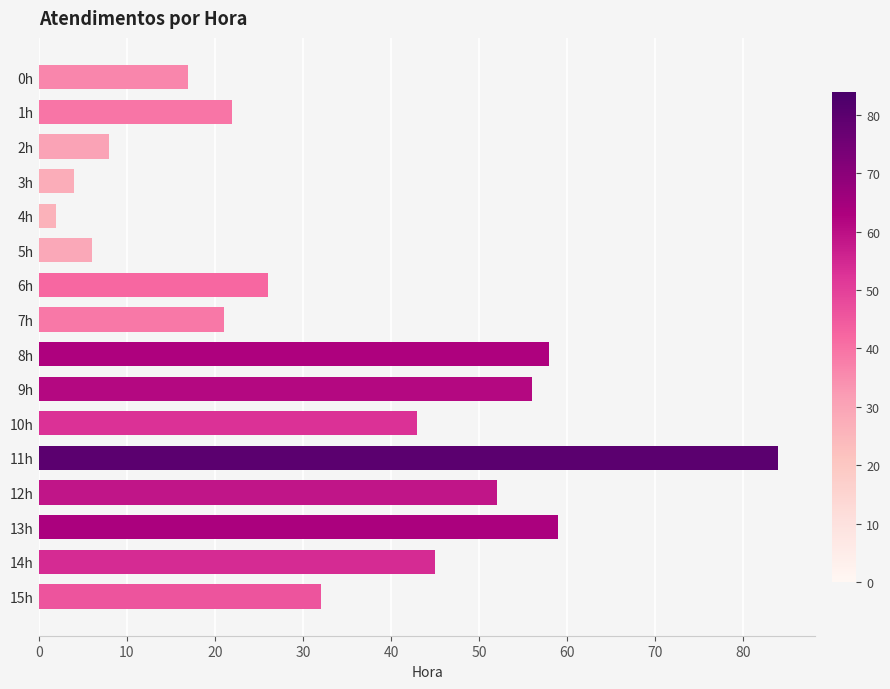

List the labels in order of value, smallest first.

4h, 3h, 5h, 2h, 0h, 7h, 1h, 6h, 15h, 10h, 14h, 12h, 9h, 8h, 13h, 11h